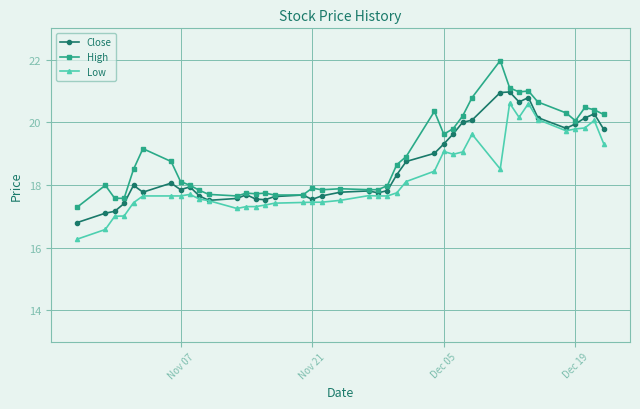

What is the value of the Low point at the 5th from the left?

17.4